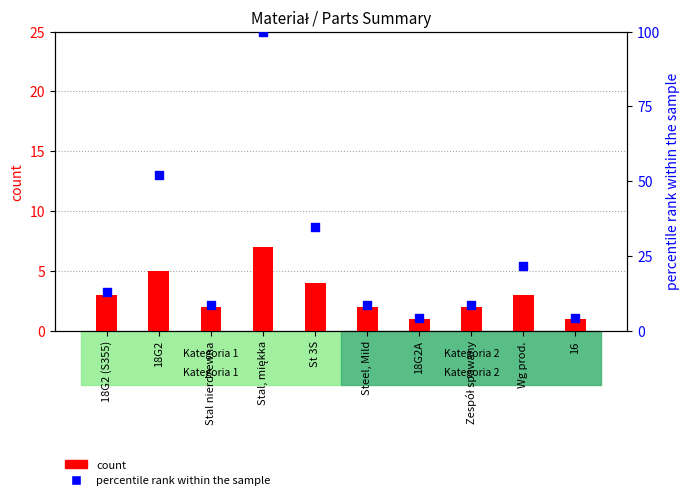

At how many categories does at least one series exceed 60?

1